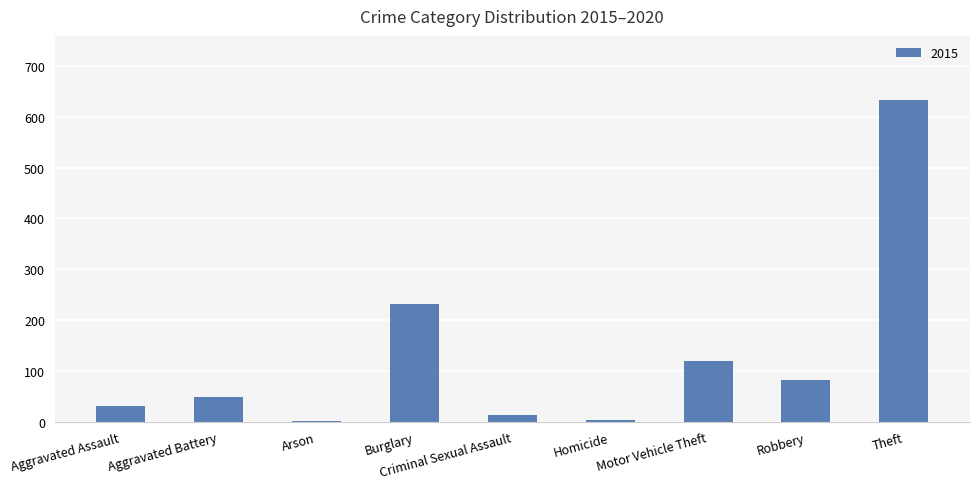

What is the sum of all values?

1165